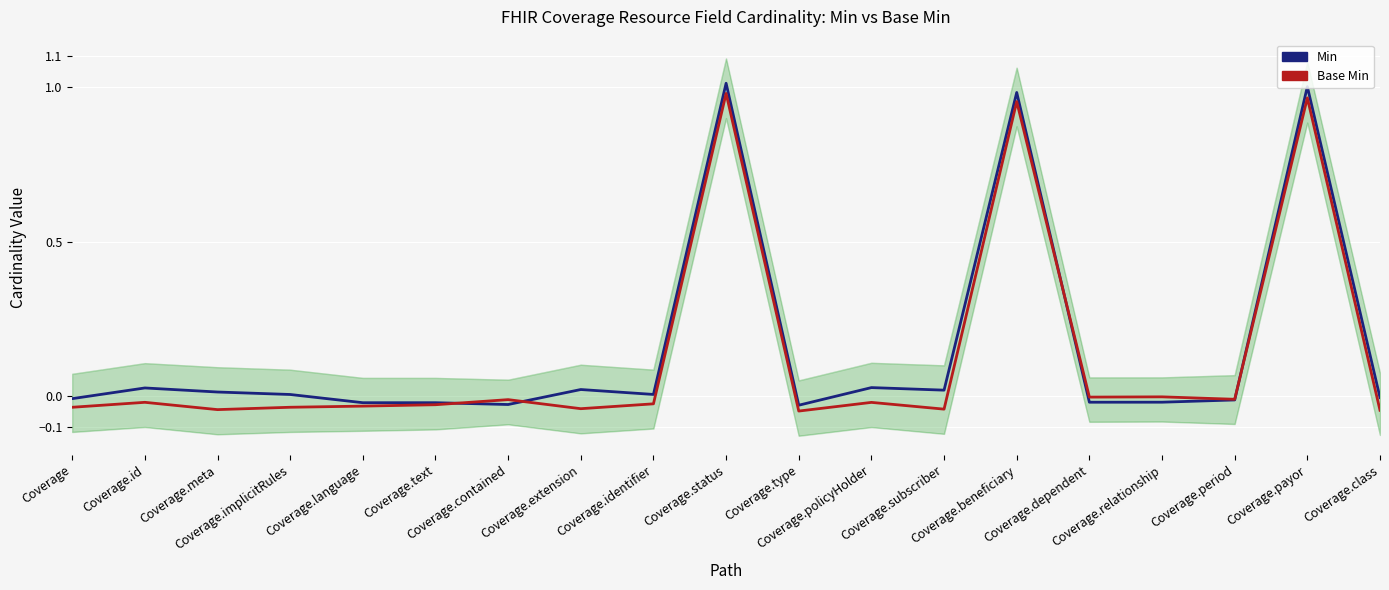

Is the value of Base Min at Coverage.beneficiary greater than the value of Min at Coverage?

Yes